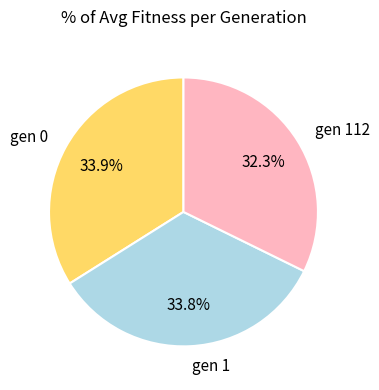

Which category has the smallest portion of the pie?

gen 112